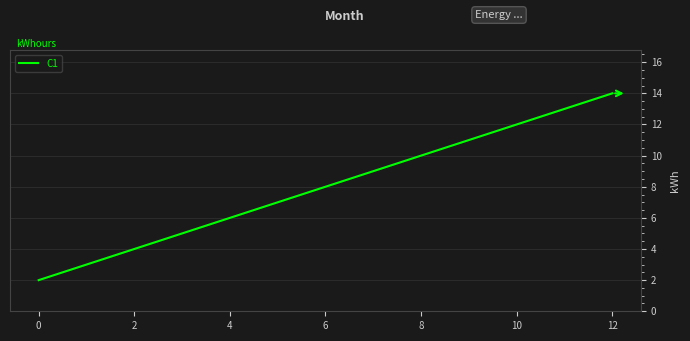

What is the difference between the maximum and minimum values?

12